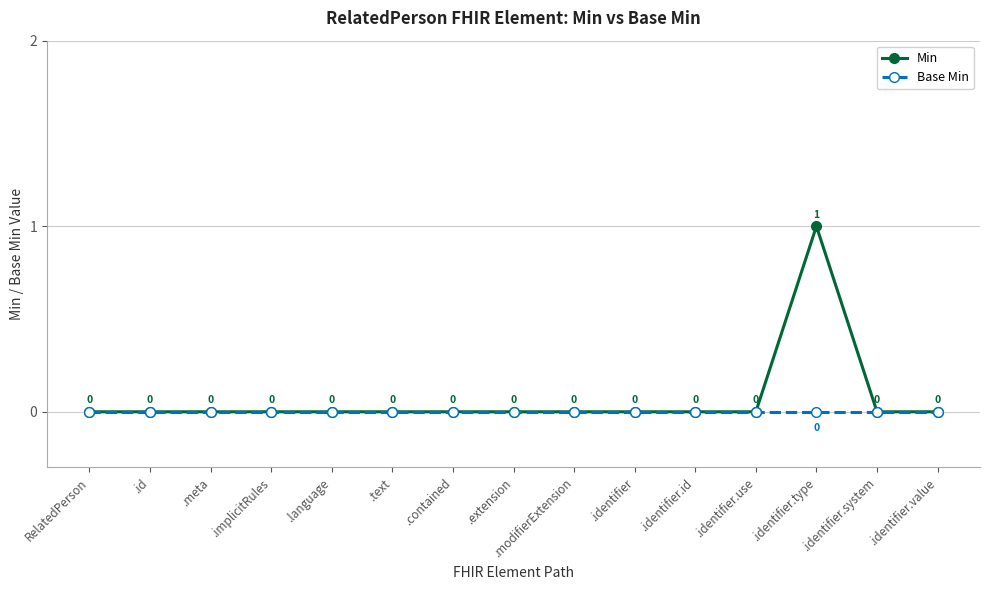

Reading right to left, extract all data points from this chart.

Min: .identifier.value=0	.identifier.system=0	.identifier.type=1	.identifier.use=0	.identifier.id=0	.identifier=0	.modifierExtension=0	.extension=0	.contained=0	.text=0	.language=0	.implicitRules=0	.meta=0	.id=0	RelatedPerson=0
Base Min: .identifier.value=0	.identifier.system=0	.identifier.type=0	.identifier.use=0	.identifier.id=0	.identifier=0	.modifierExtension=0	.extension=0	.contained=0	.text=0	.language=0	.implicitRules=0	.meta=0	.id=0	RelatedPerson=0